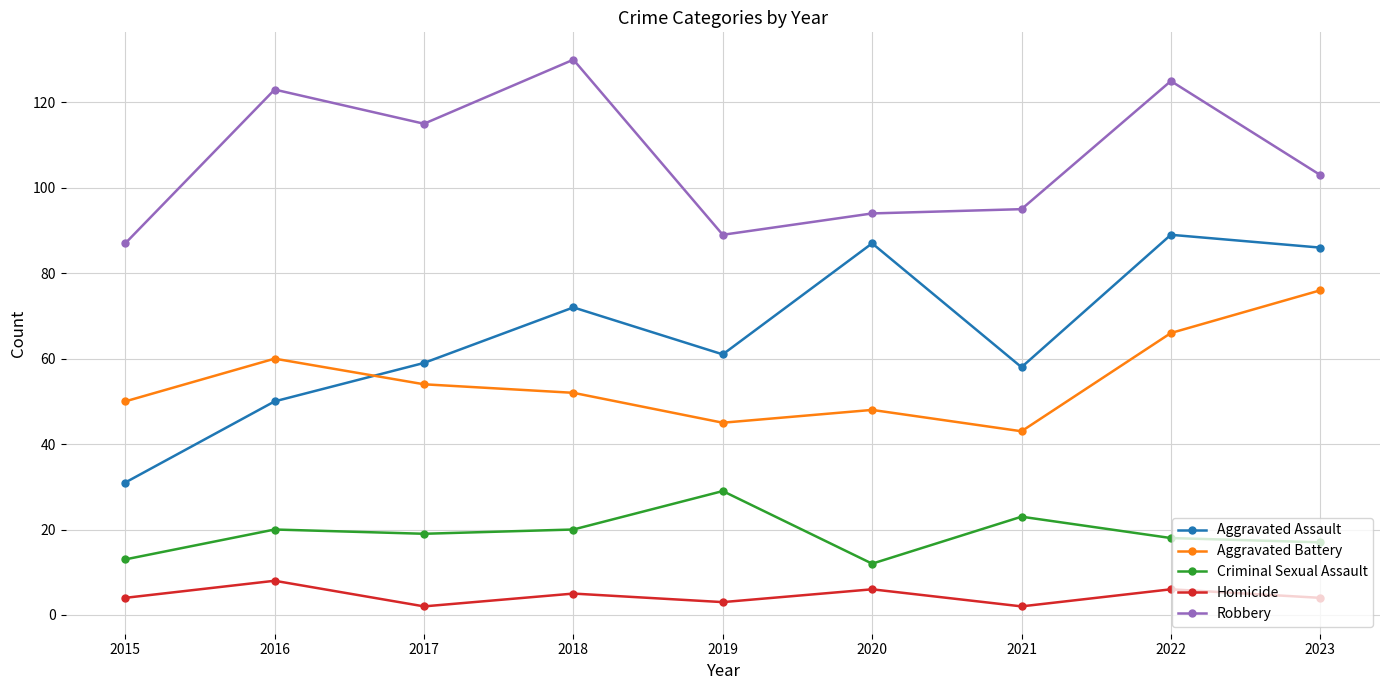

How many distinct data groups are displayed?

5